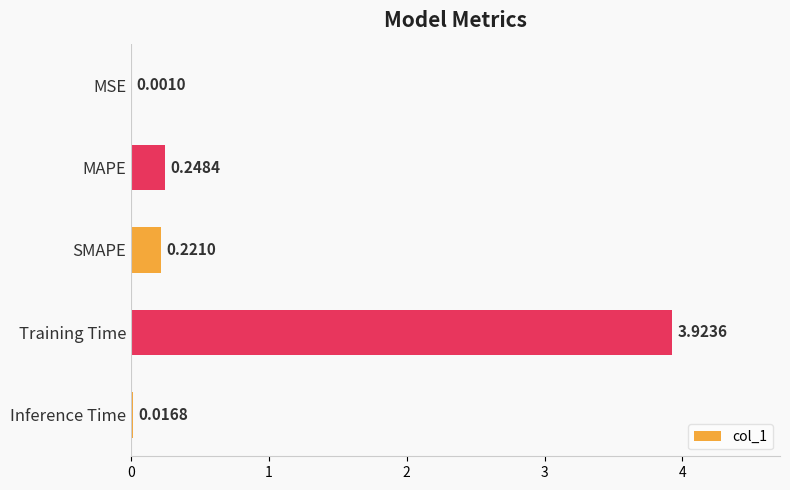

Which label corresponds to the largest value in the chart?

Training Time